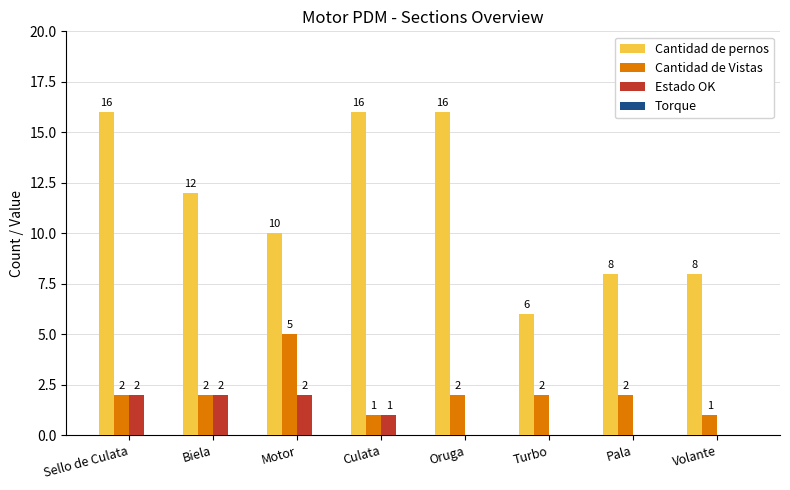

What is the sum of the Cantidad de pernos values at Turbo and Volante?

14